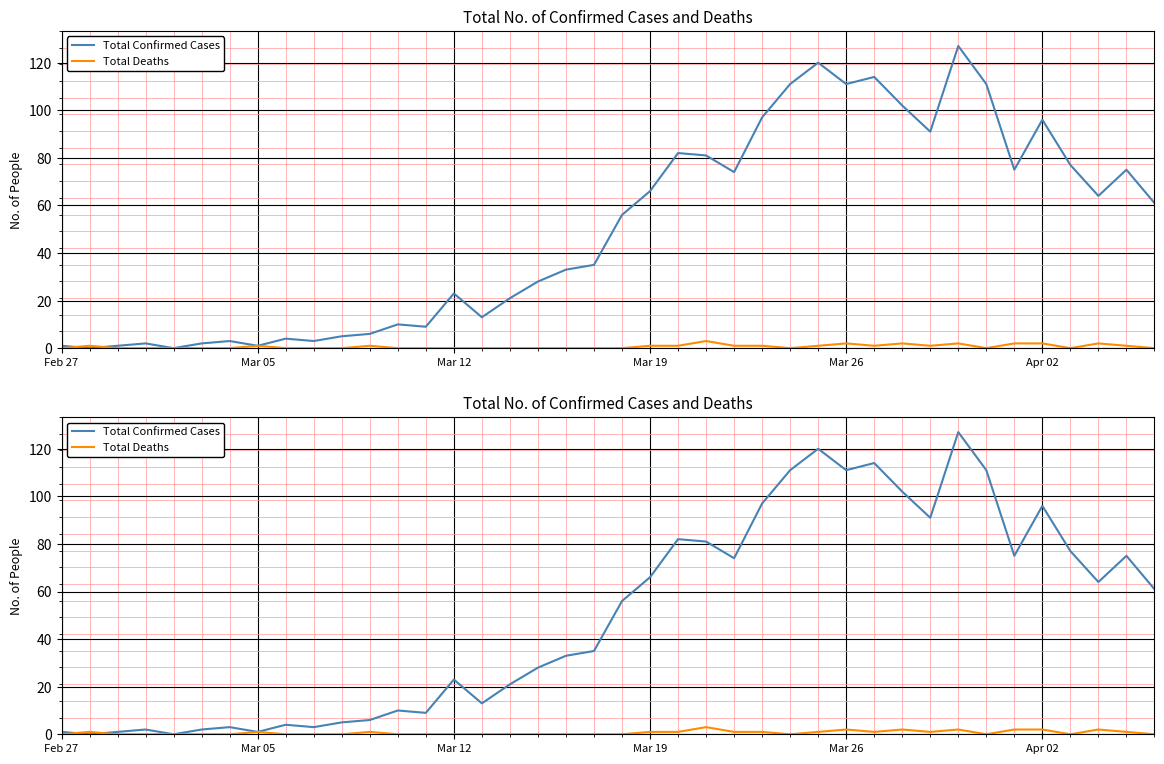

Is the value of Total Deaths at 21 greater than the value of Total Confirmed Cases at 39?

No